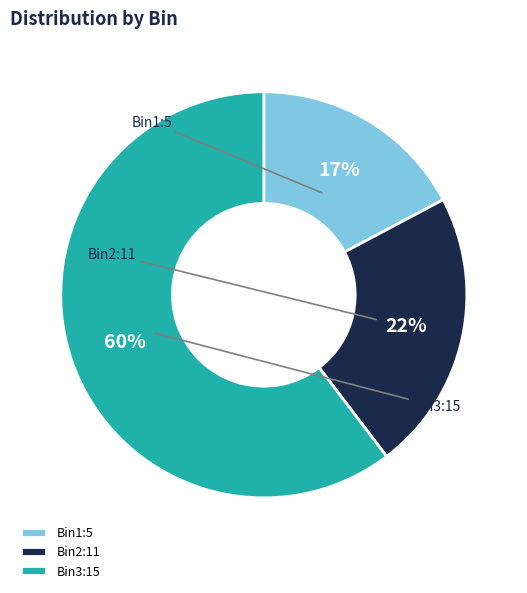

What percentage do Bin2:11 and Bin3:15 together represent?

82.8%